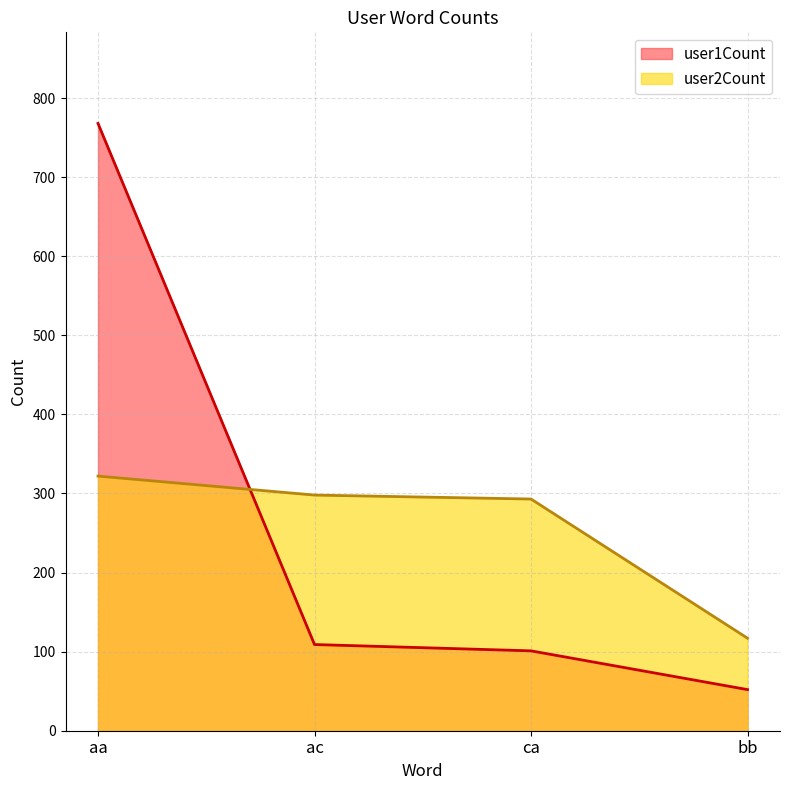

What is the value of the user1Count point at the 1st from the left?

768